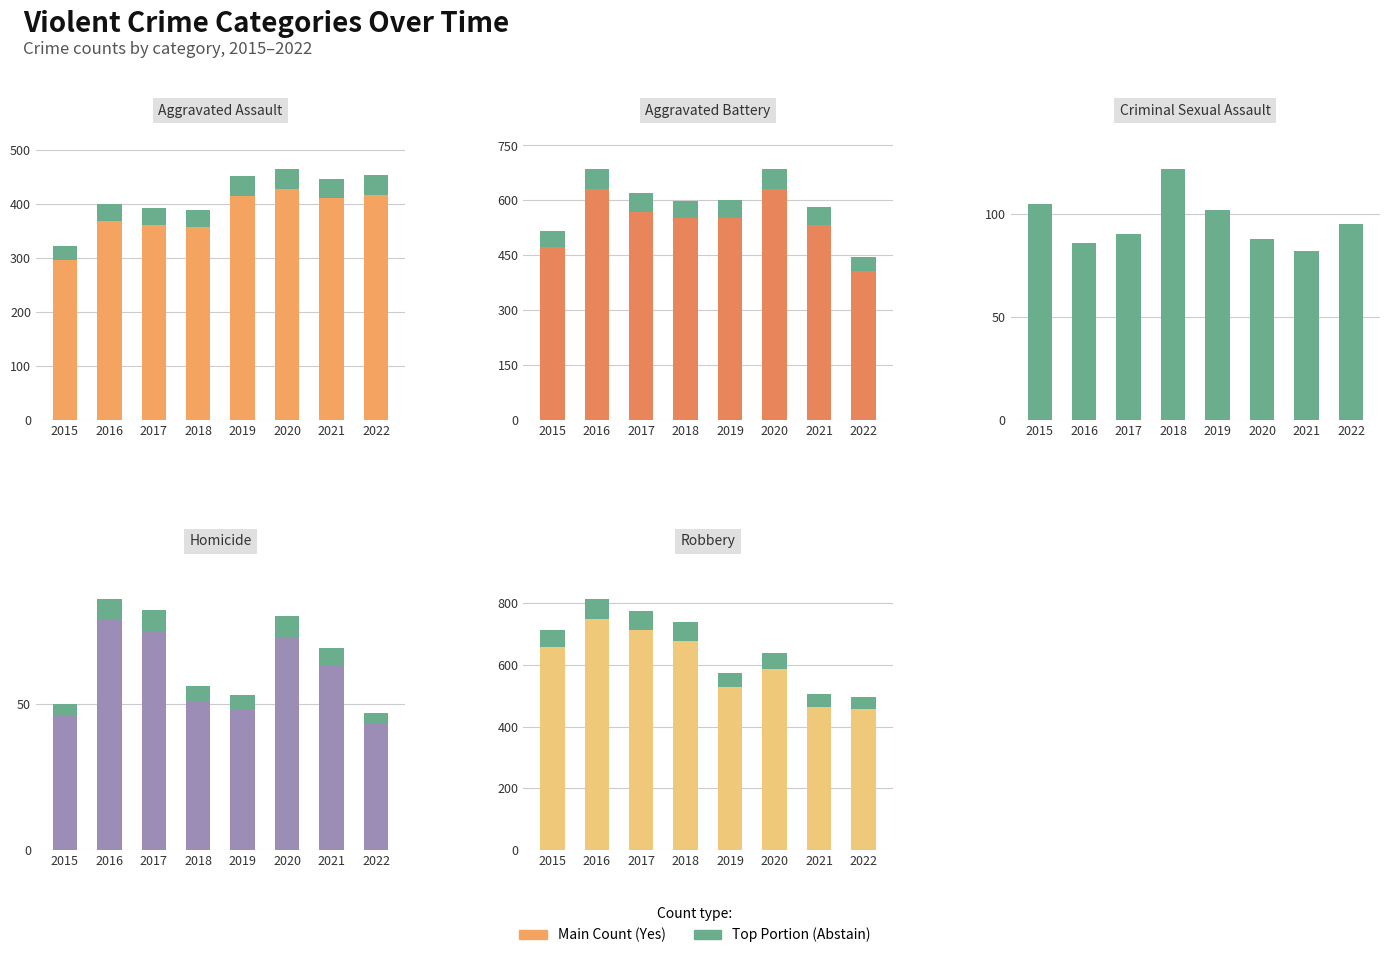

What is the total value across all series at 2019?

1636